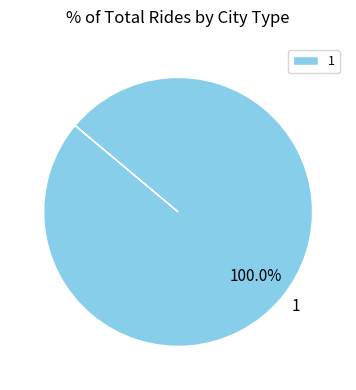

Rank the categories by value from highest to lowest.

1